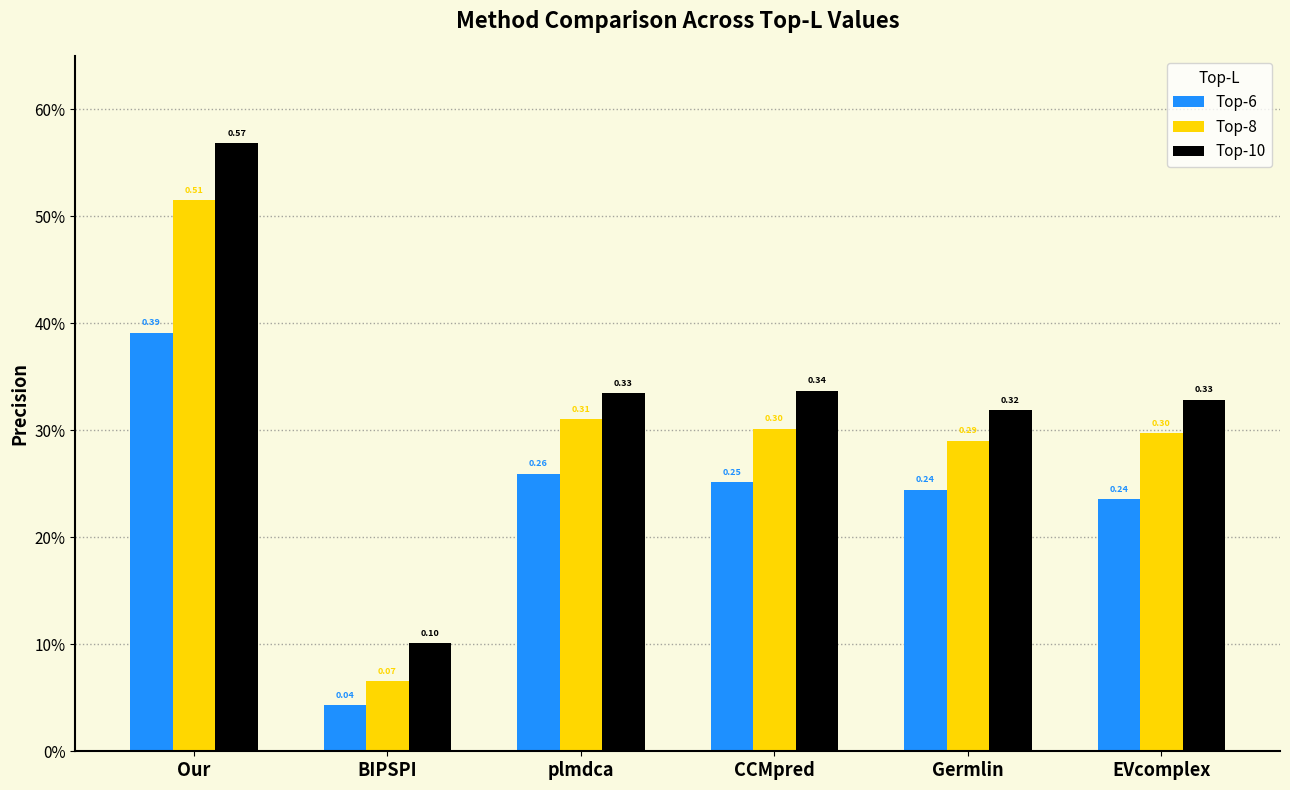

True or false: Top-8 has a value of 0.3 at CCMpred.

True